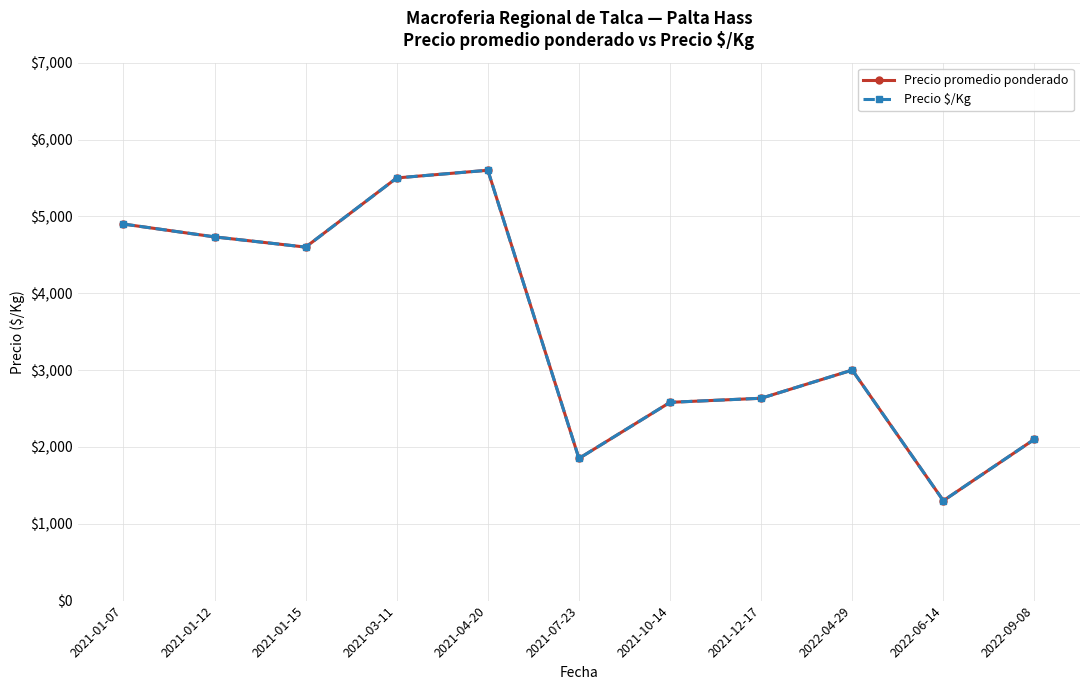

Is this an area chart (filled region under the line)?

No